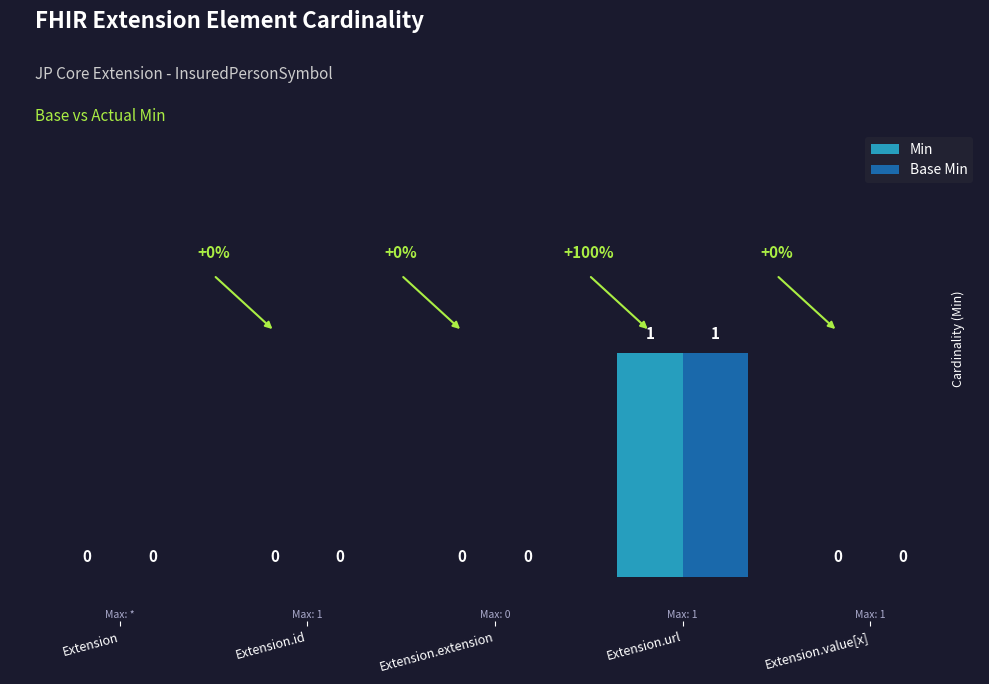

How many Base Min values are between 0 and 1?

5